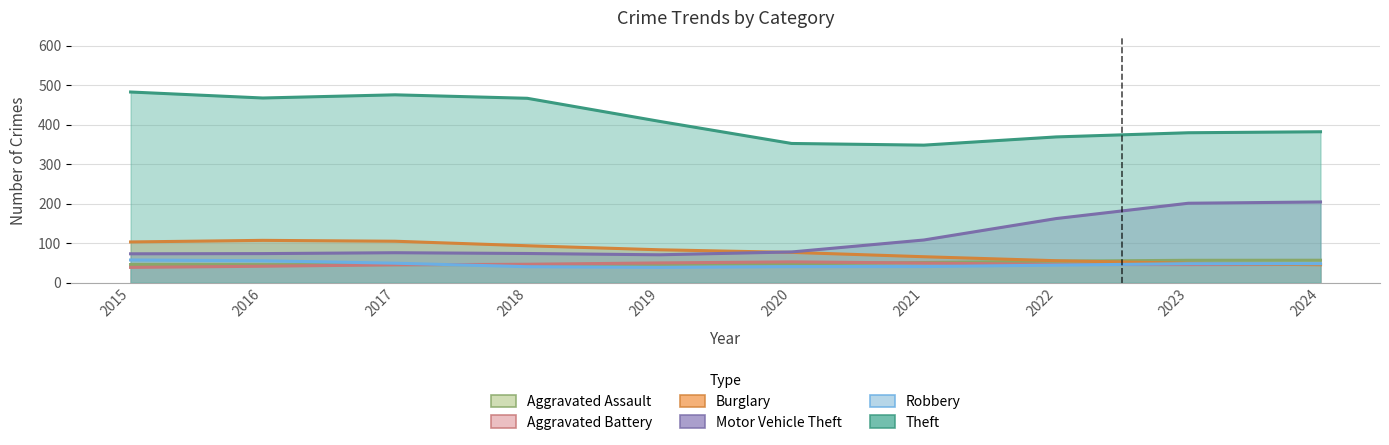

At how many categories does at least one series exceed 135?

10